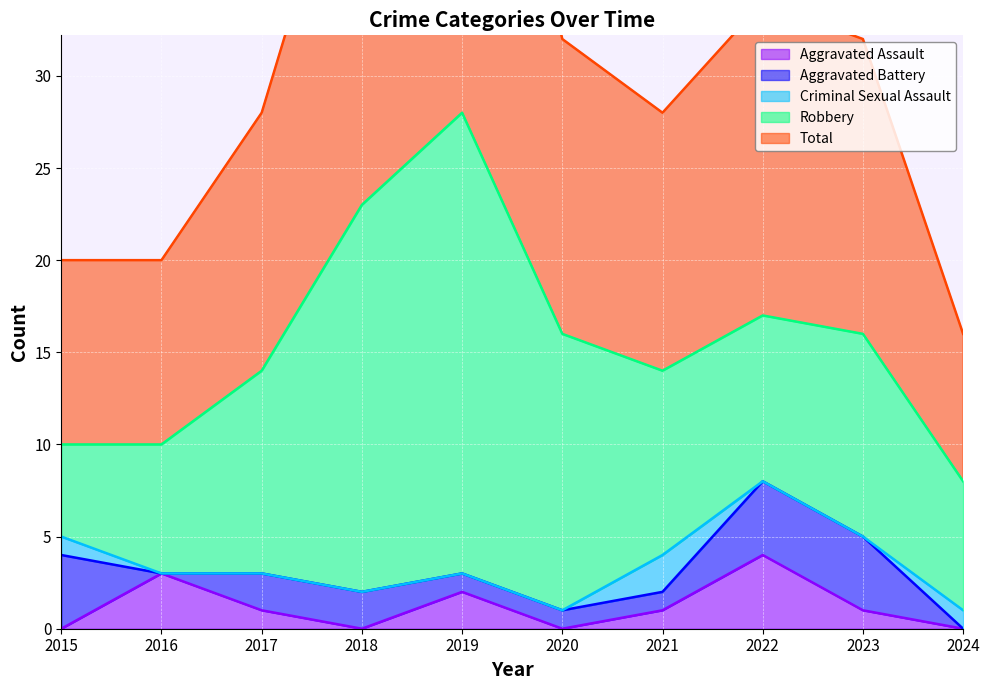

How many lines are shown in the chart?

5